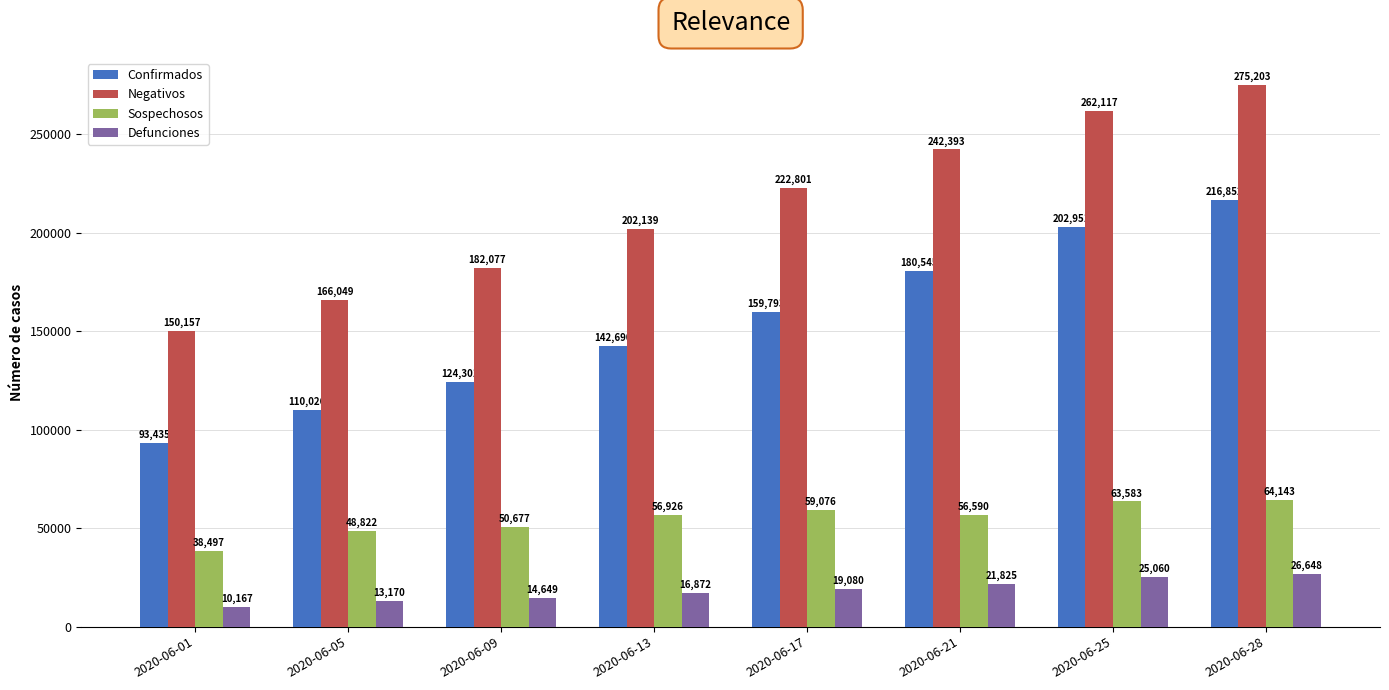

How many groups of bars are there?

8